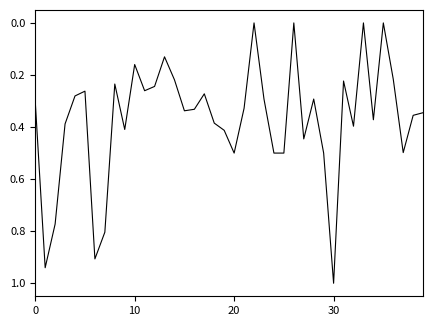

What is the maximum value shown in the chart?

1.0